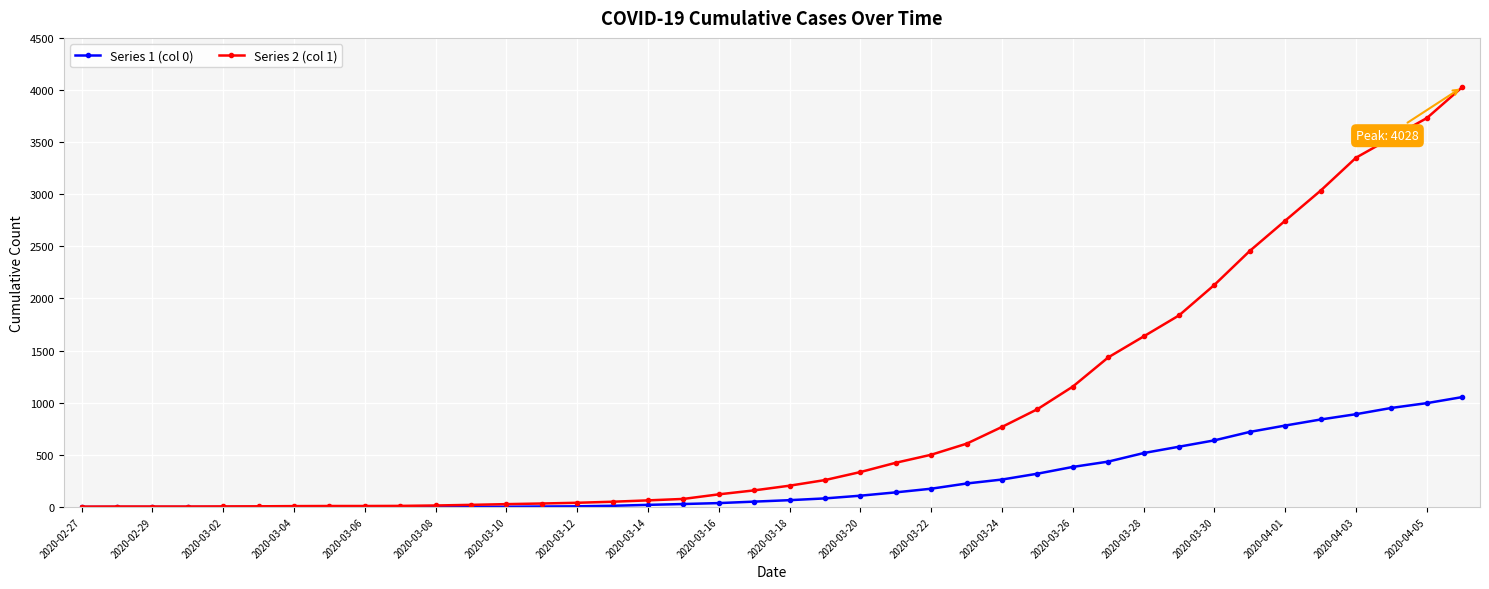

Which series has the largest total across all categories?

Series 2 (col 1)